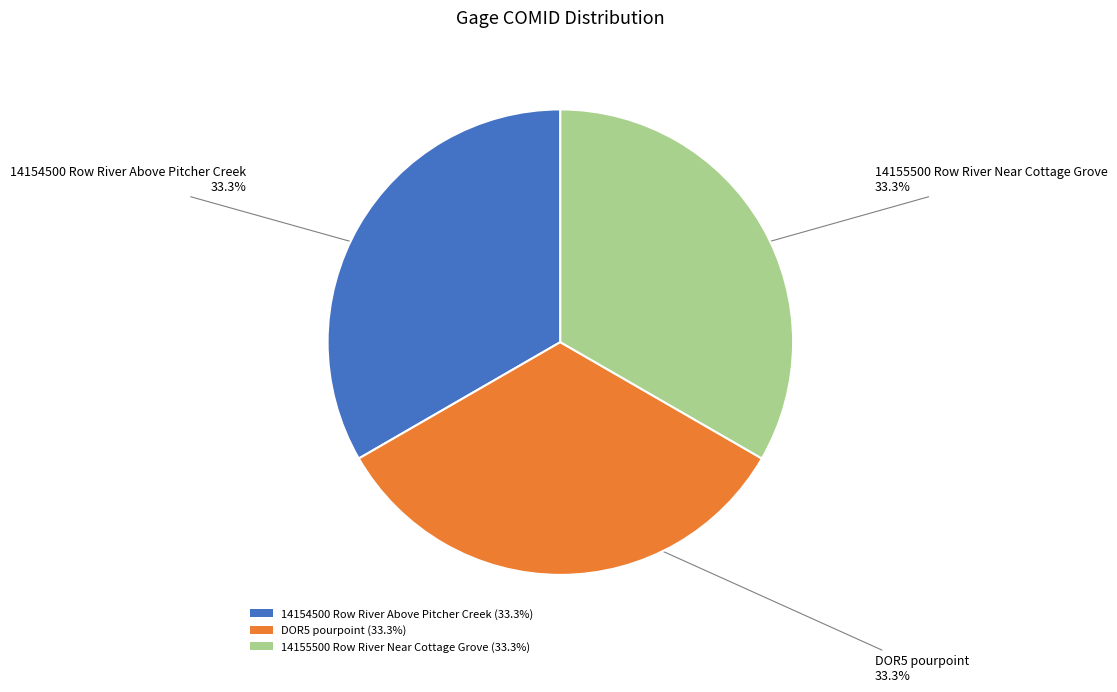

What percentage do 14154500 Row River Above Pitcher Creek and DOR5 pourpoint together represent?

66.7%